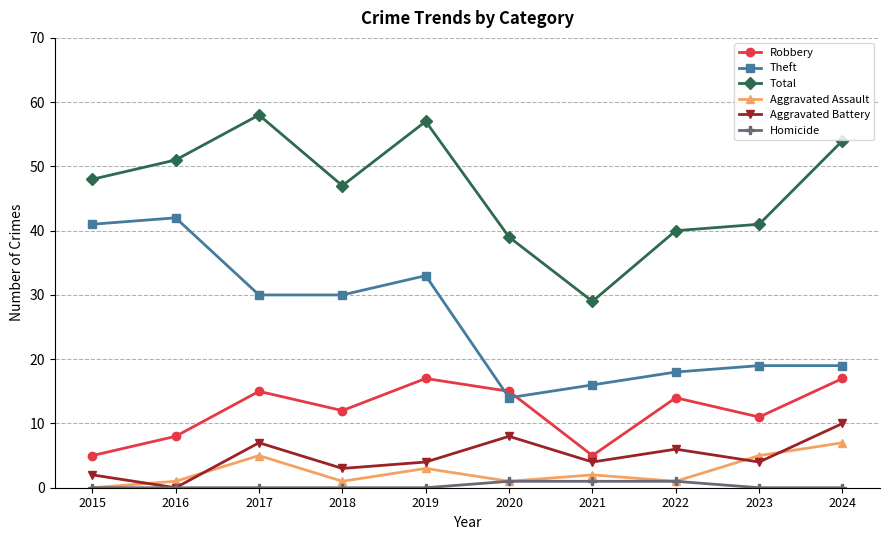

What is the sum of all Aggravated Battery values?

48